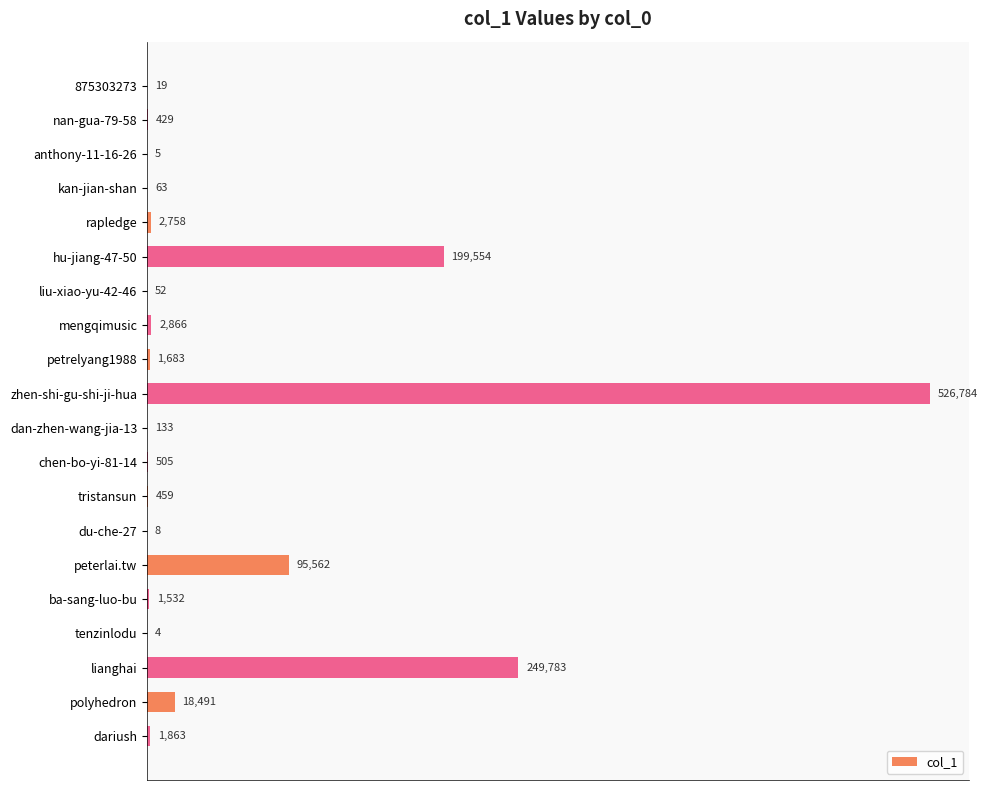

At which category does the chart reach its peak across all series?

zhen-shi-gu-shi-ji-hua